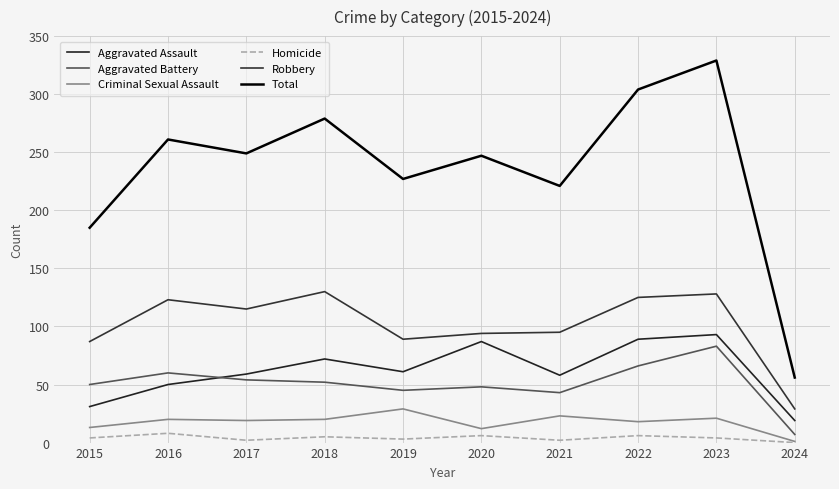

Rank the series at 2017 from lowest to highest value.

Homicide, Criminal Sexual Assault, Aggravated Battery, Aggravated Assault, Robbery, Total